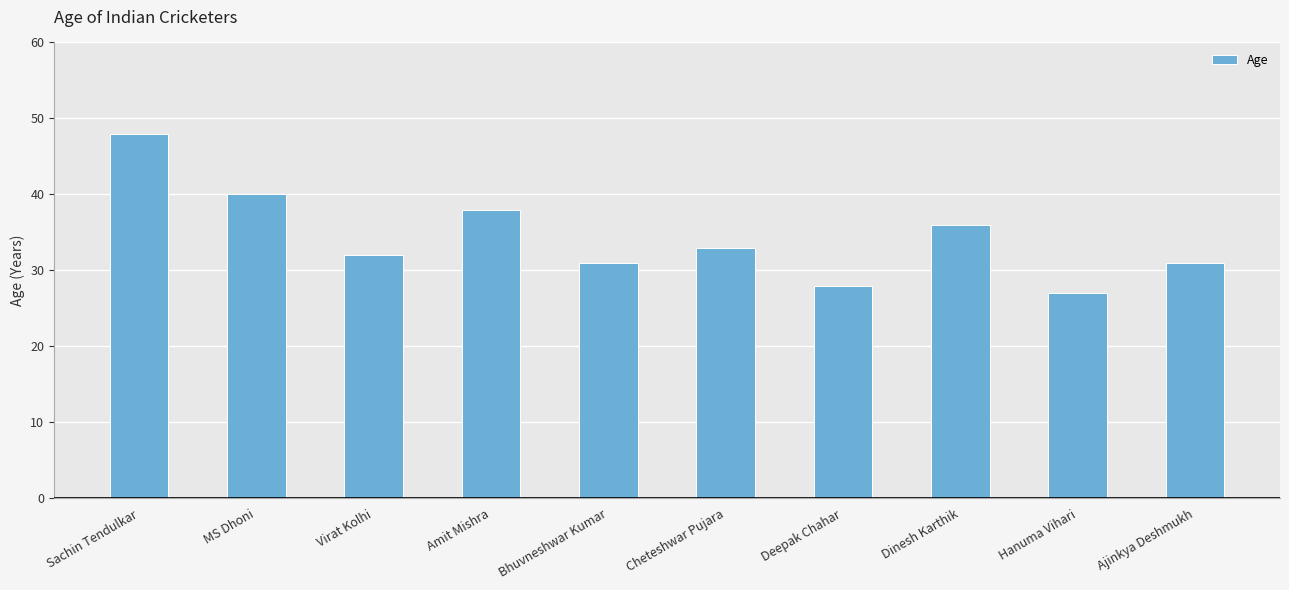

How many values are below 33?

5